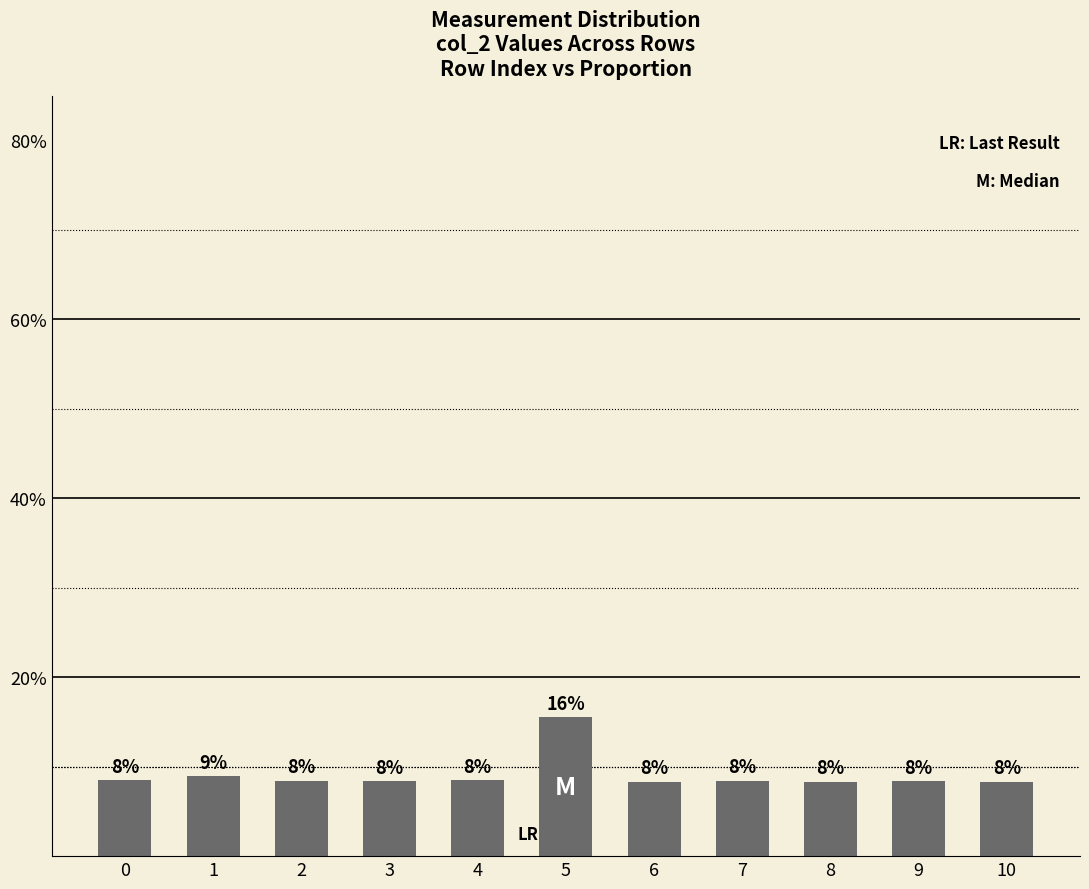

How many bars are there in total?

11